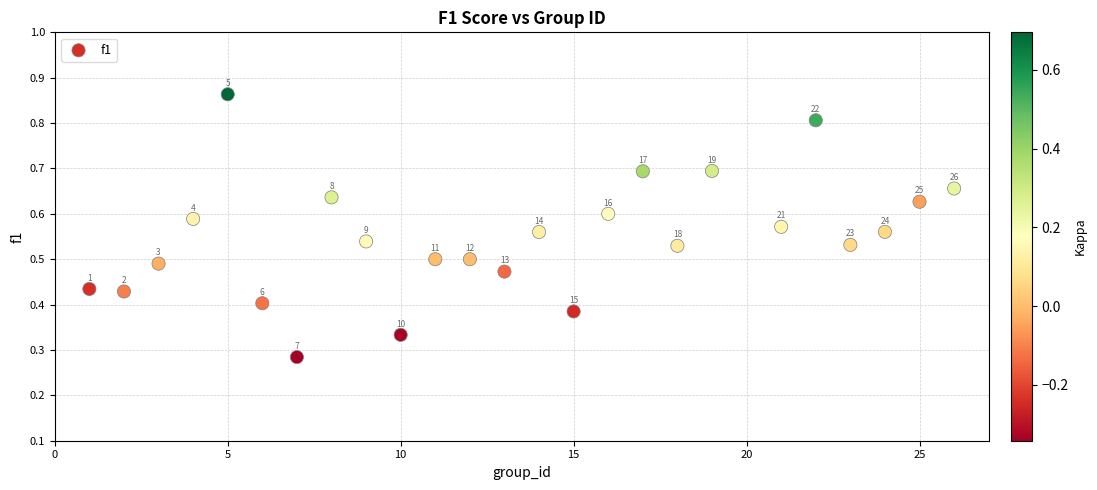

What is the range of X values (max minus min)?

25.0